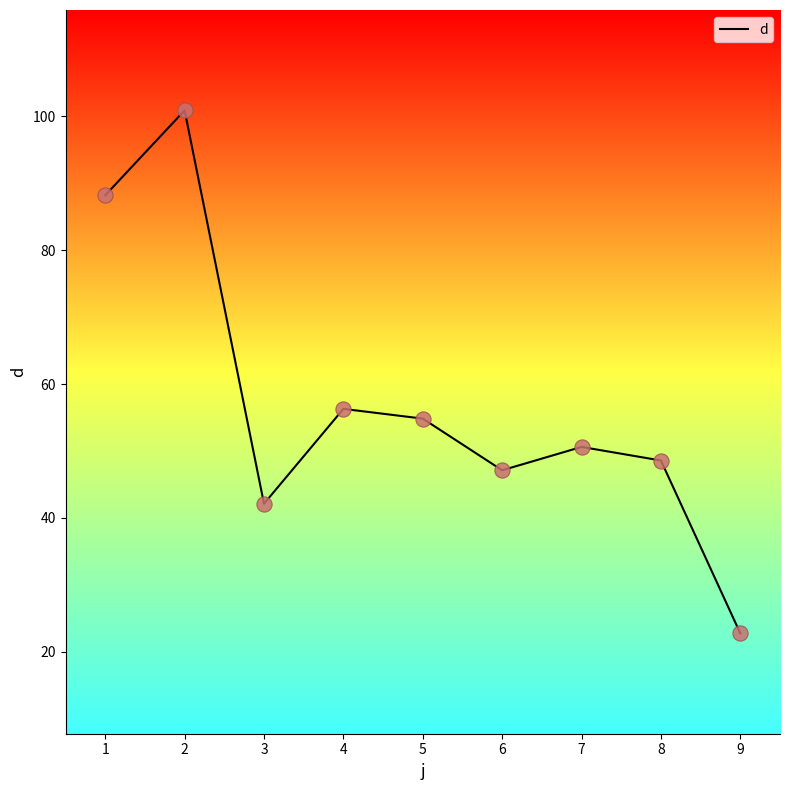

What is the ratio of the value at 6 to the value at 1?

0.5